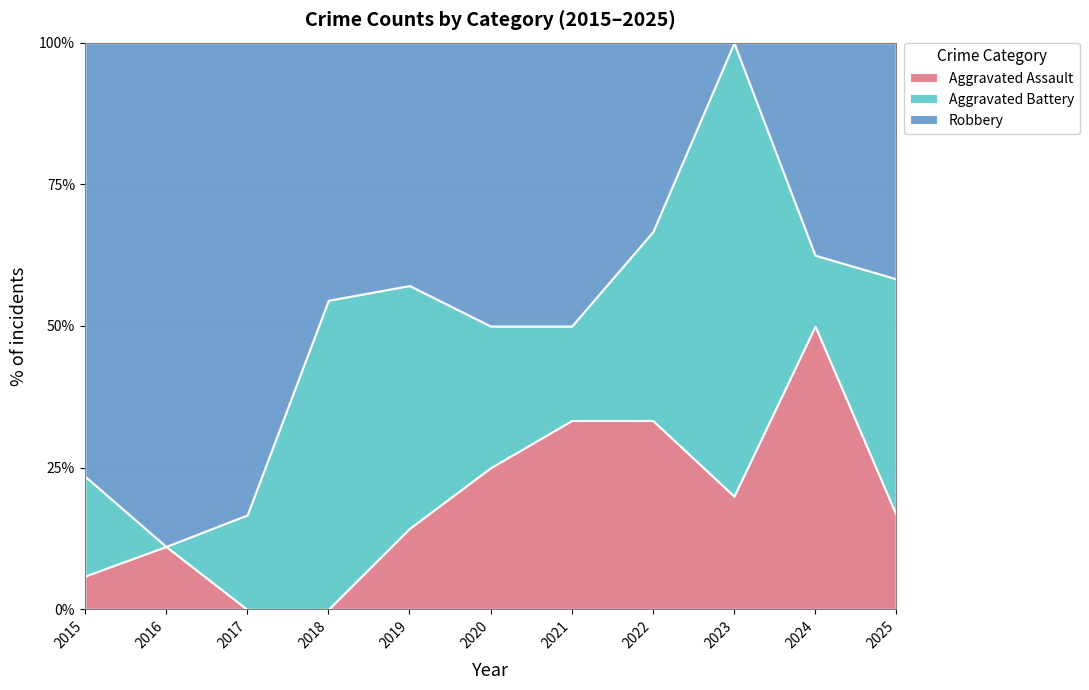

At which label does Aggravated Assault first exceed 1?

2021